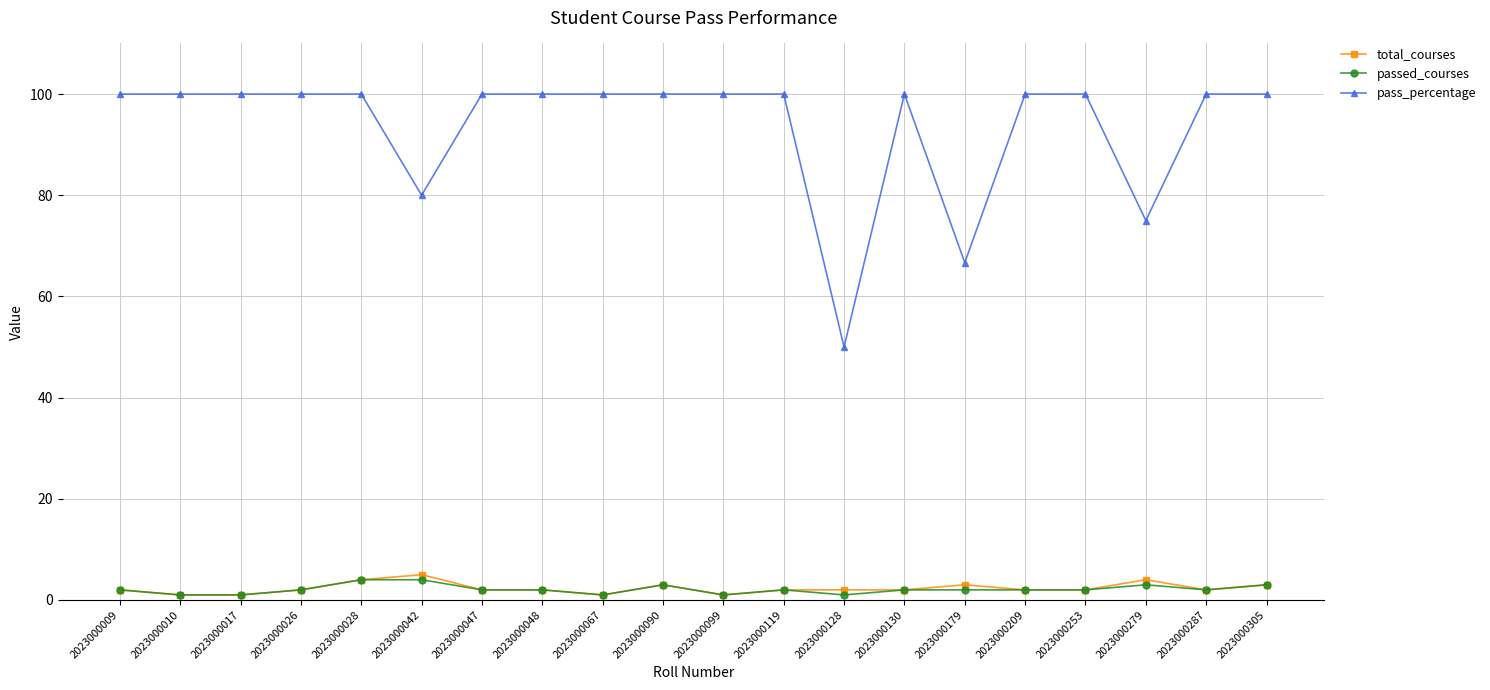

Which series has the largest range (max minus min)?

pass_percentage